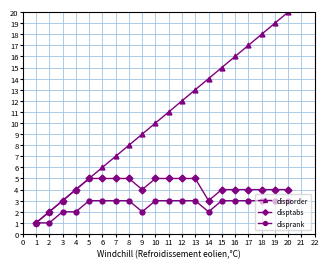

Between 5 and 7, which series saw the biggest shift?

disporder